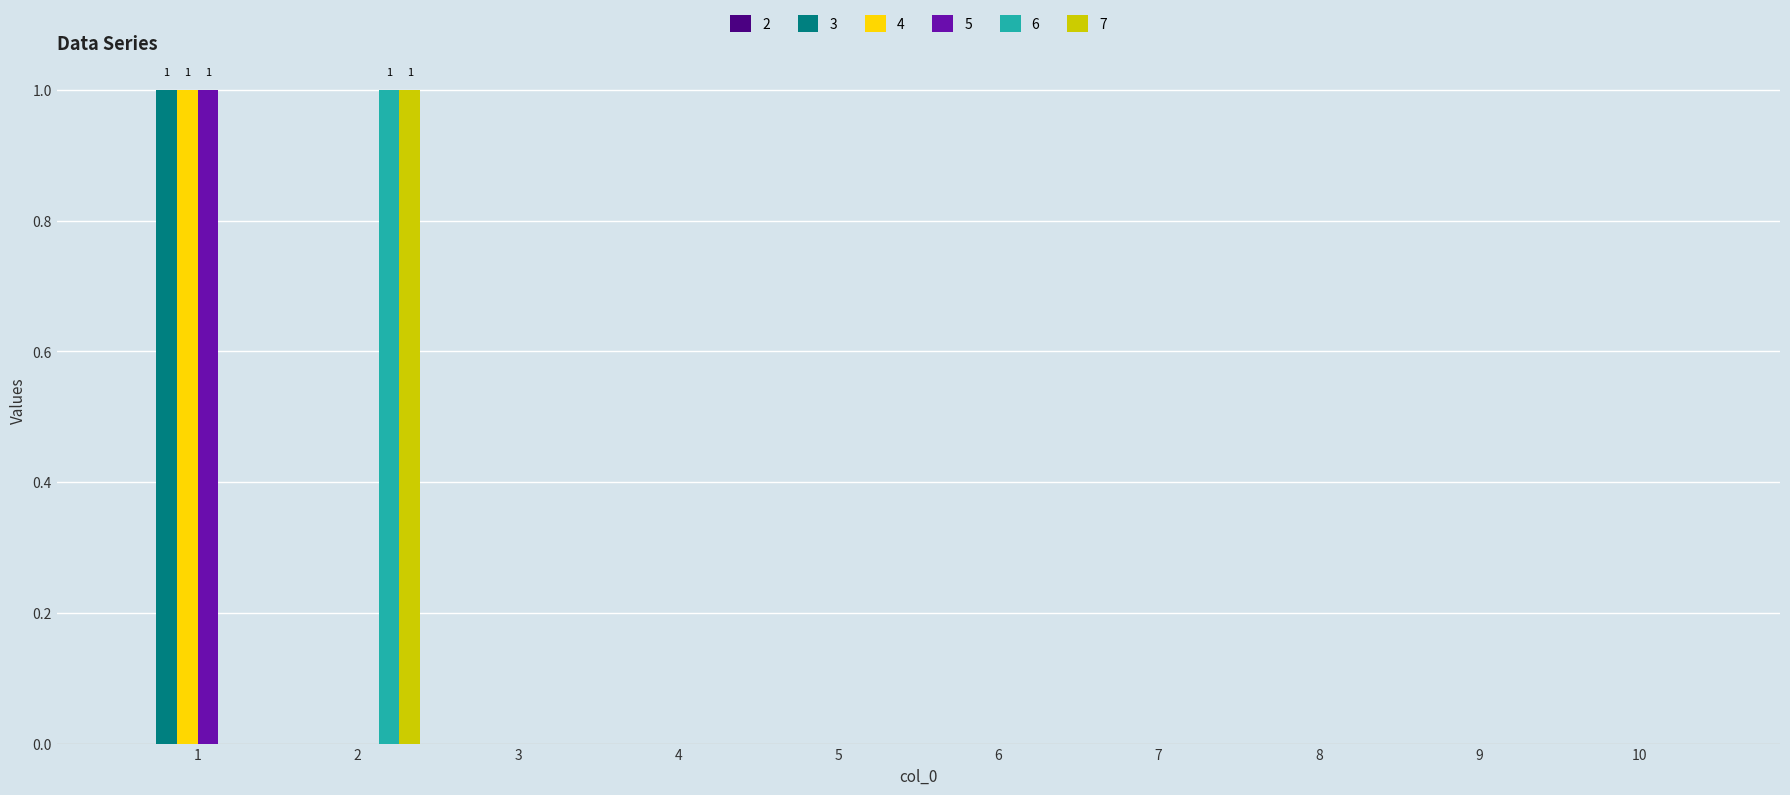

How many categories are shown in the chart?

10